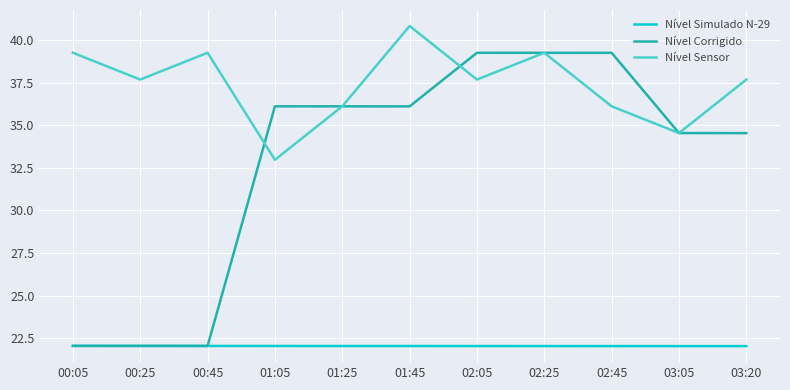

What is the total value across all series at 03:20?

94.3